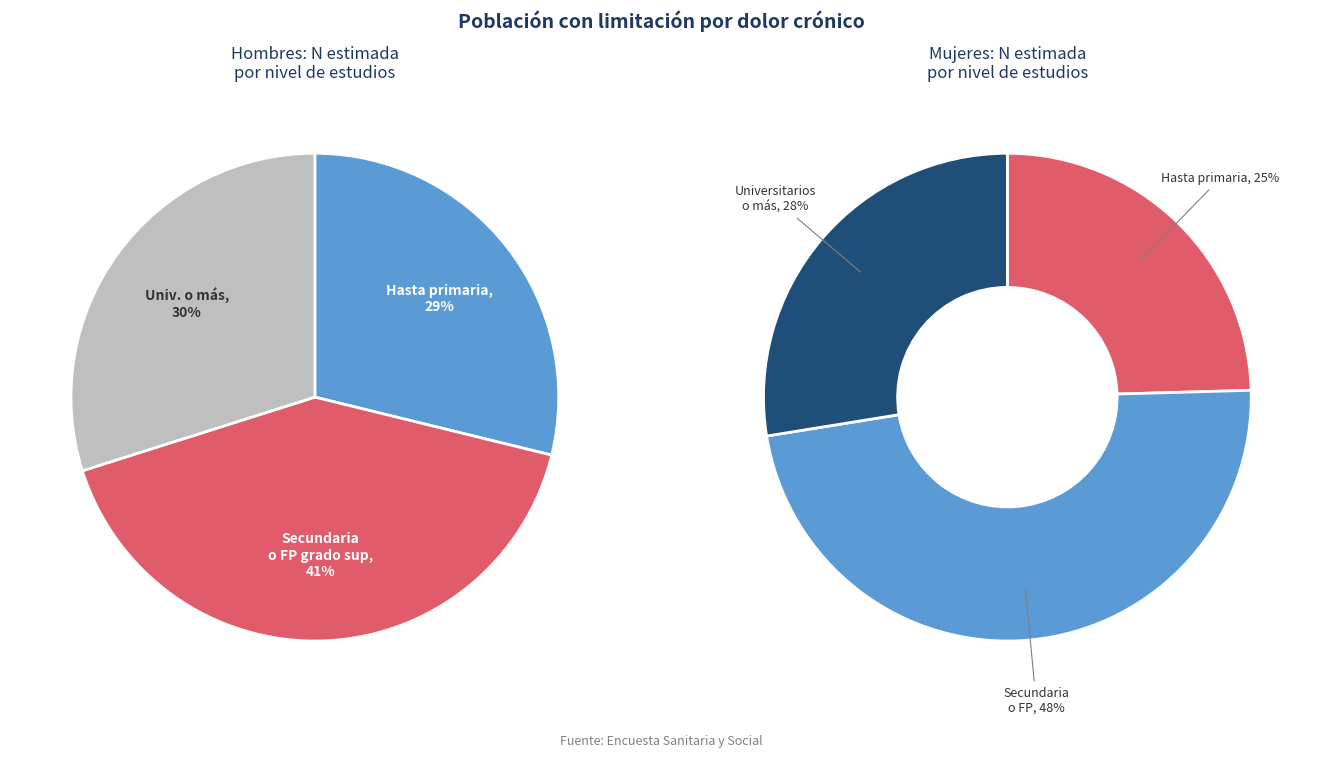

Combined, what portion of the pie is Hasta primaria and Estudios universitarios o más?

58.7%